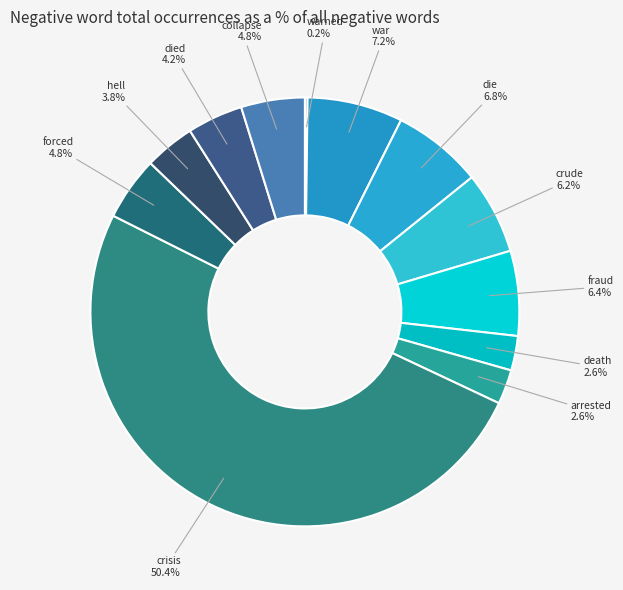

What percentage is the crisis slice, to the nearest percent?

50%